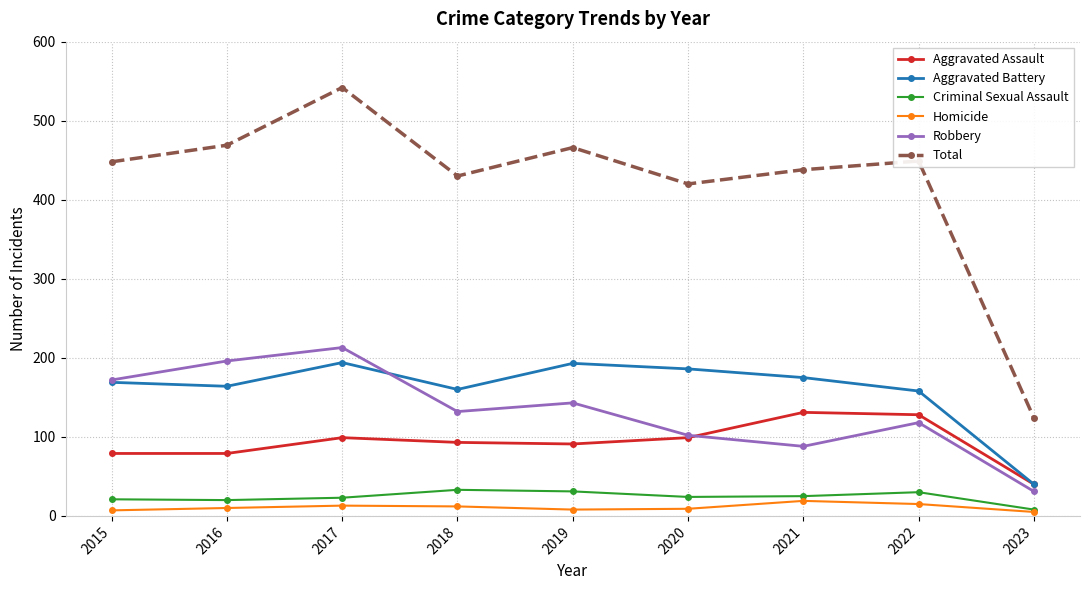

What is the maximum value shown in the chart?

542